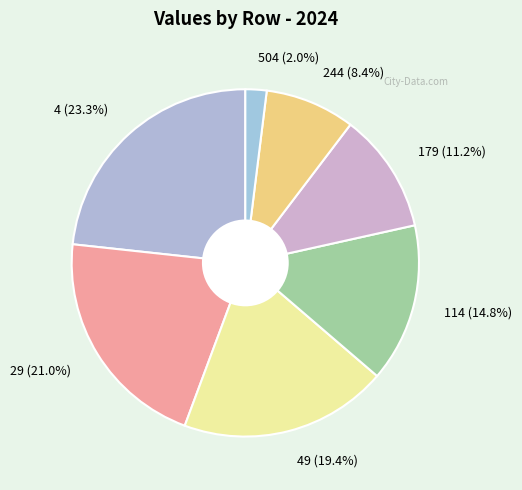

Which has a higher value, 29 (21.0%) or 49 (19.4%)?

29 (21.0%)